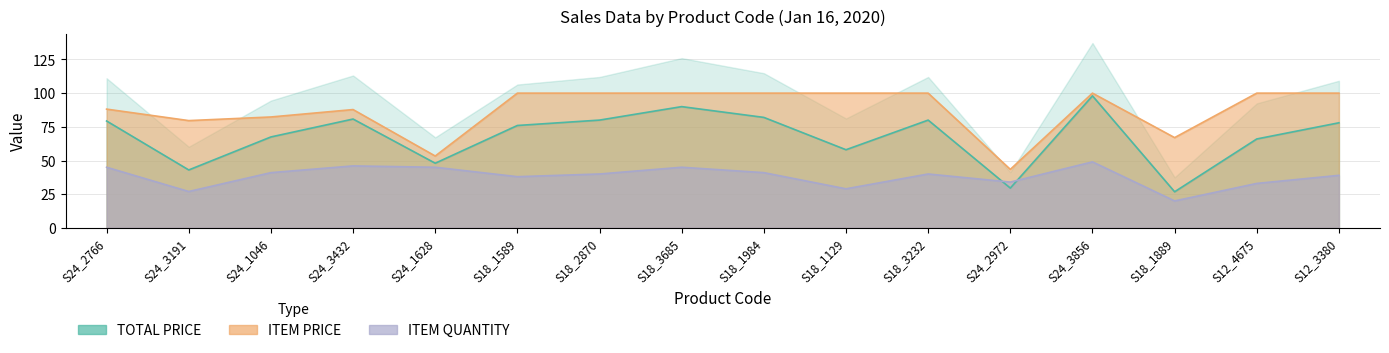

Which series has the largest range (max minus min)?

TOTAL PRICE